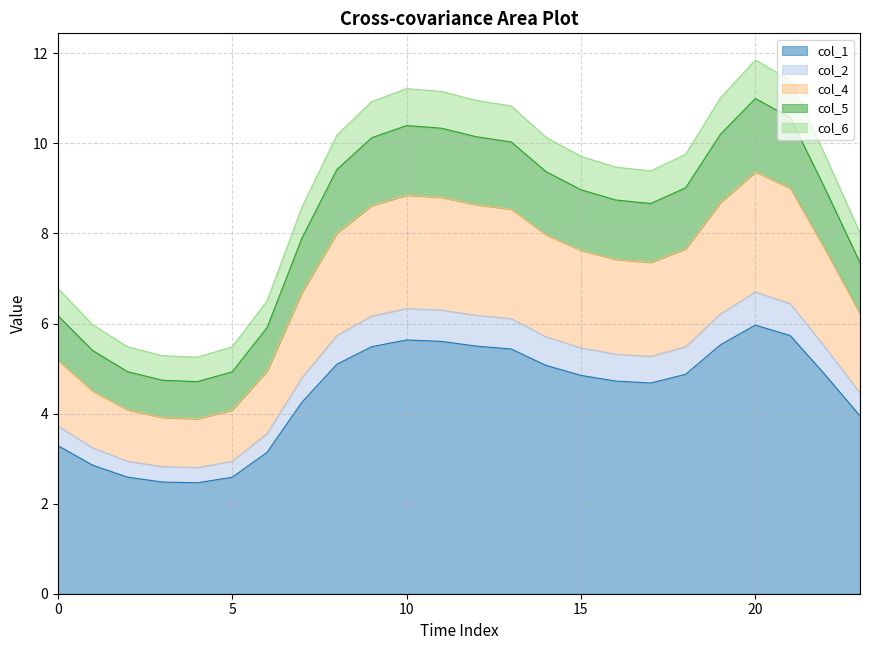

What is the difference between the highest and lowest values at 23?

4.1